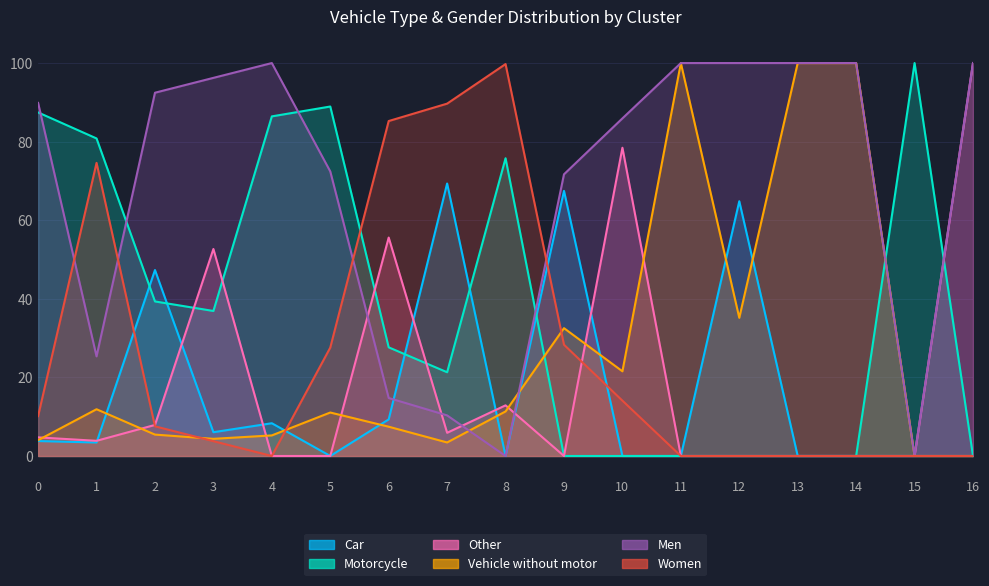

Where is the first local minimum for Other?

1